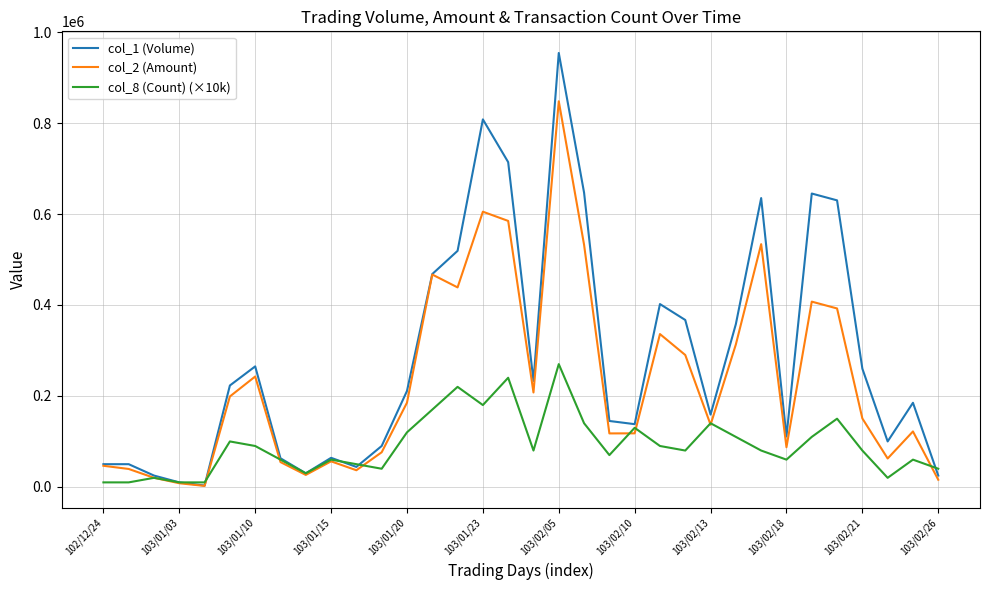

Which series has the widest spread of values?

col_1 (Volume)